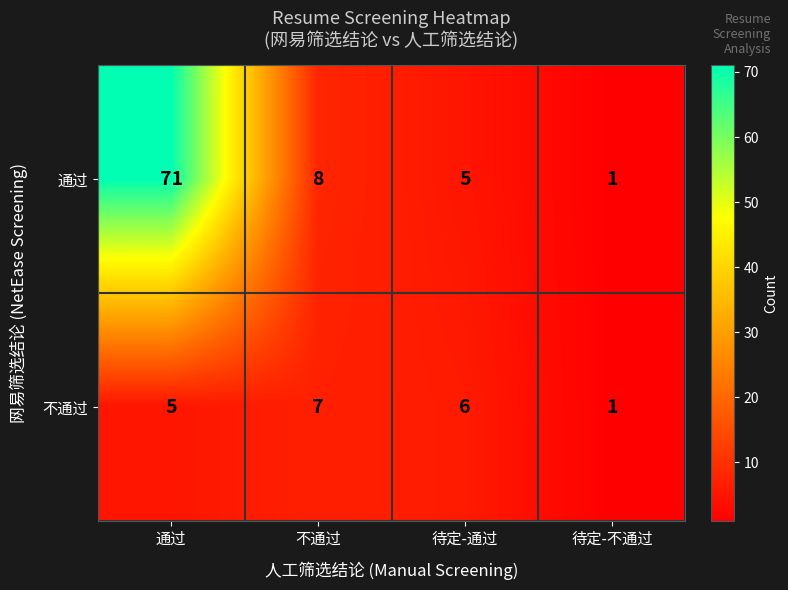

Which series has the widest spread of values?

通过